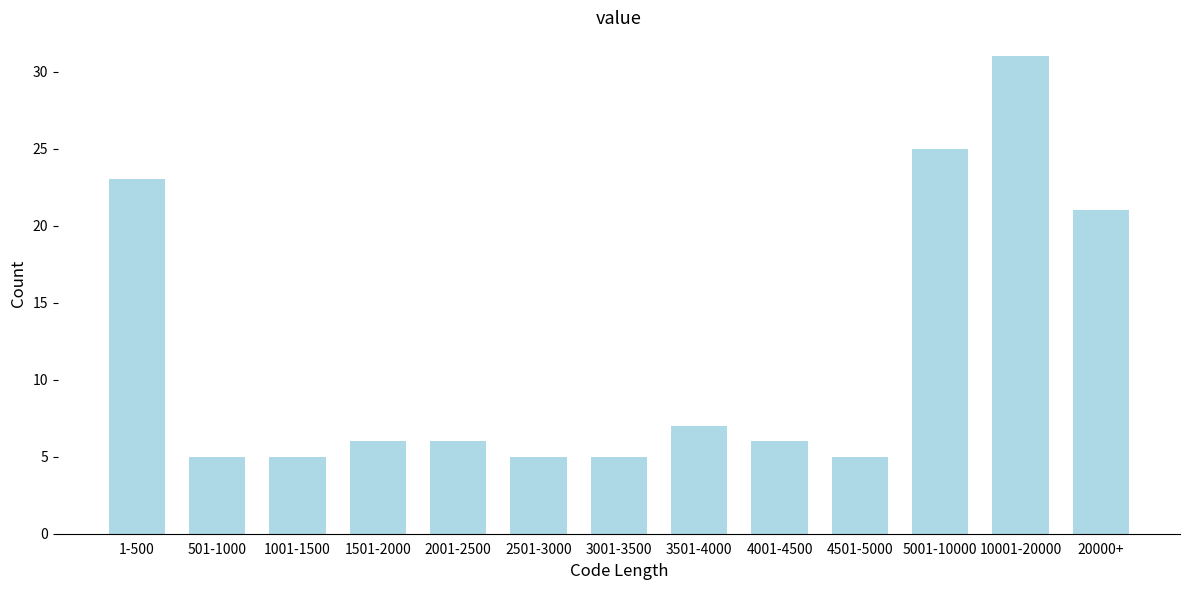

Reading left to right, list all the values displayed in this chart.

23	5	5	6	6	5	5	7	6	5	25	31	21